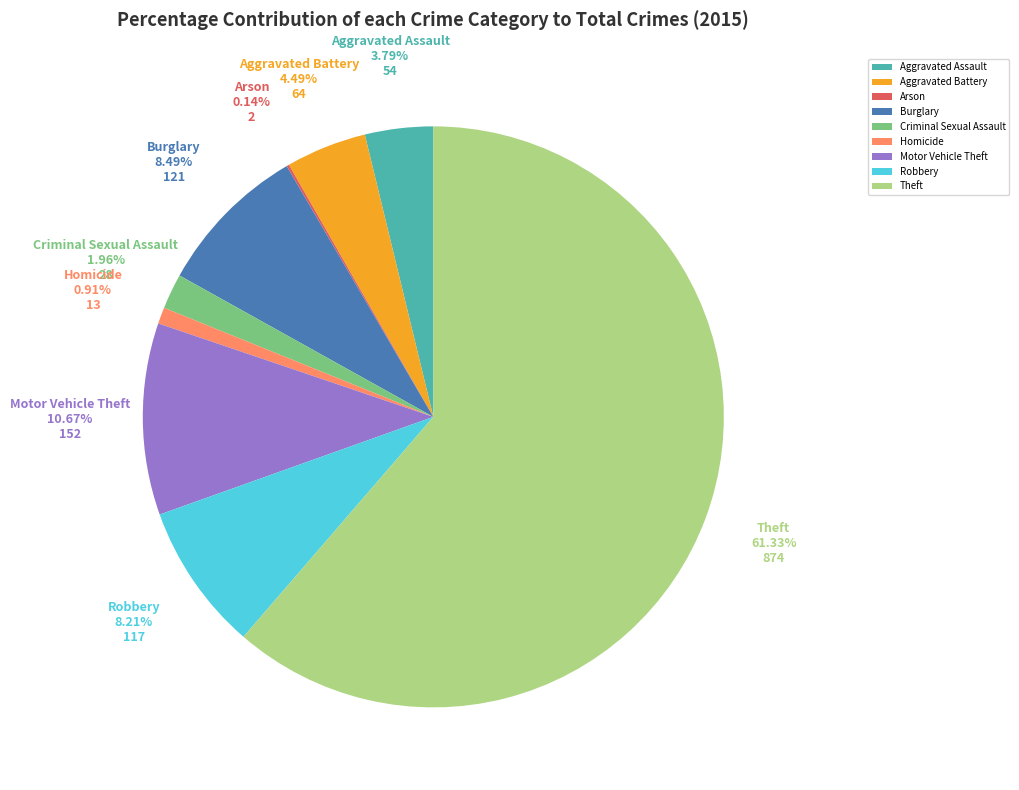

What percentage is the Motor Vehicle Theft slice, to the nearest percent?

11%